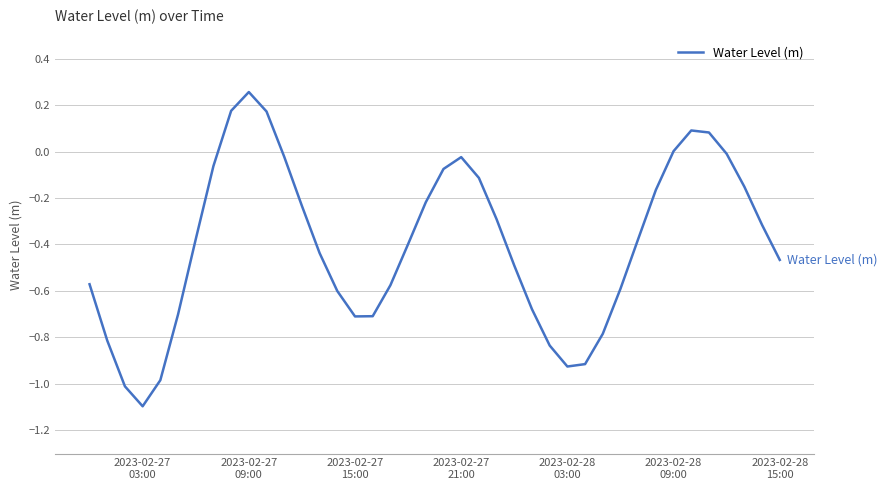

What is the difference between the maximum and minimum values?

1.4